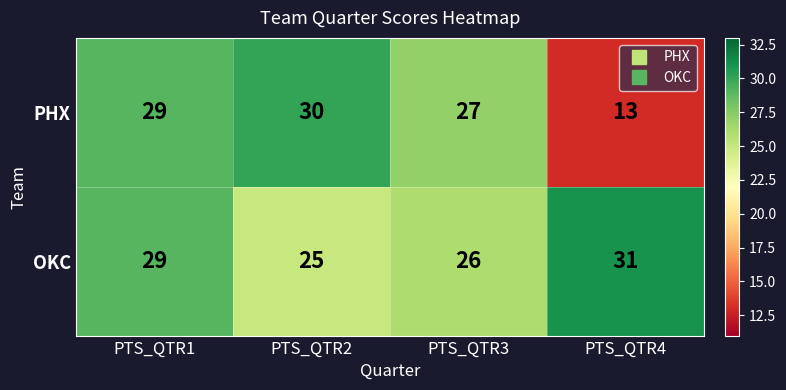

At PTS_QTR3, list the series in order from largest to smallest.

PHX, OKC